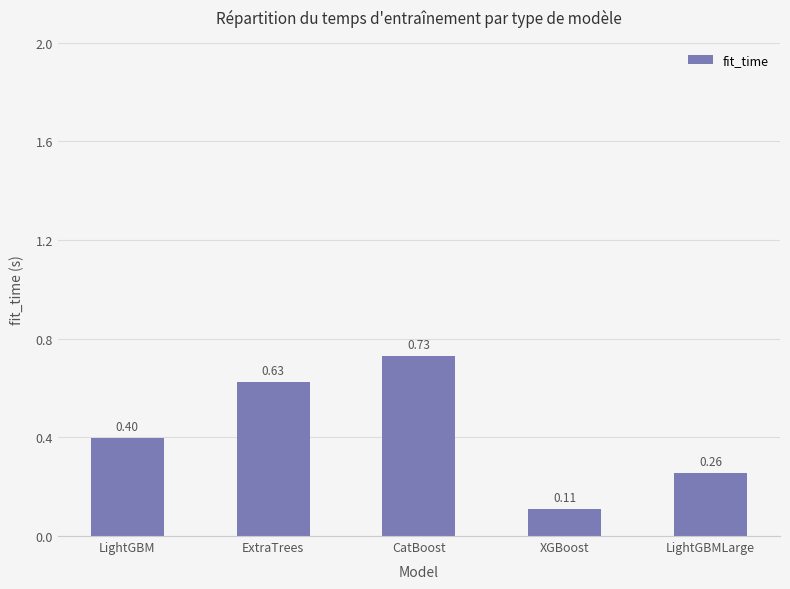

Which category has the lowest value across all series?

XGBoost